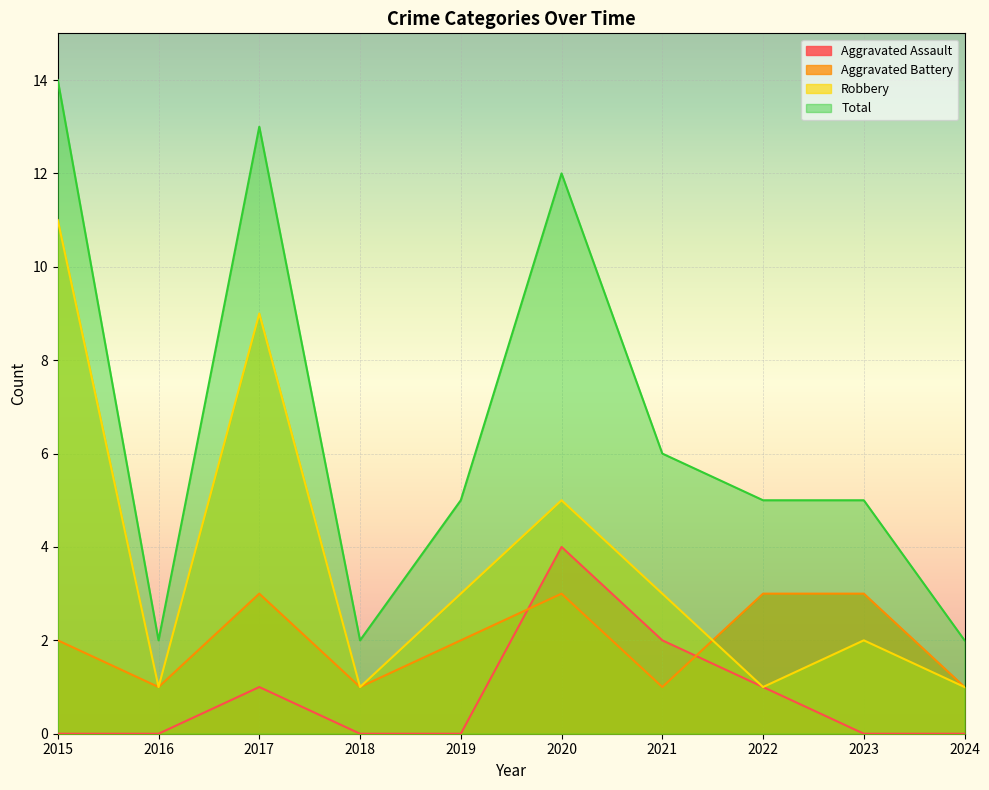

Reading right to left, list all the values displayed in this chart.

Aggravated Assault: 0	0	1	2	4	0	0	1	0	0
Aggravated Battery: 1	3	3	1	3	2	1	3	1	2
Robbery: 1	2	1	3	5	3	1	9	1	11
Total: 2	5	5	6	12	5	2	13	2	14